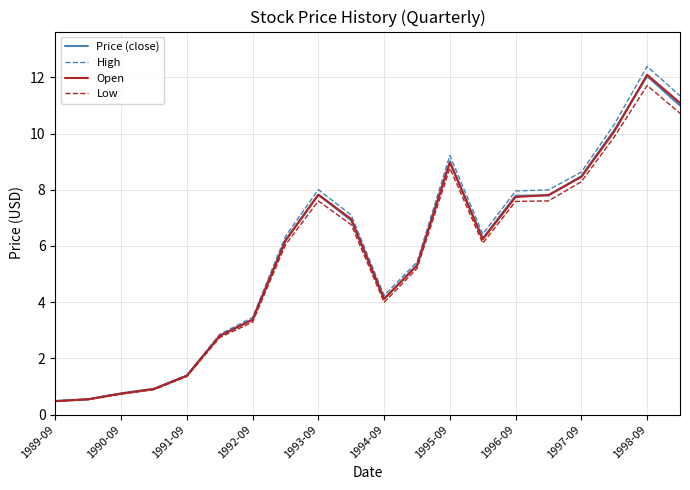

What is the greatest value displayed?

12.4